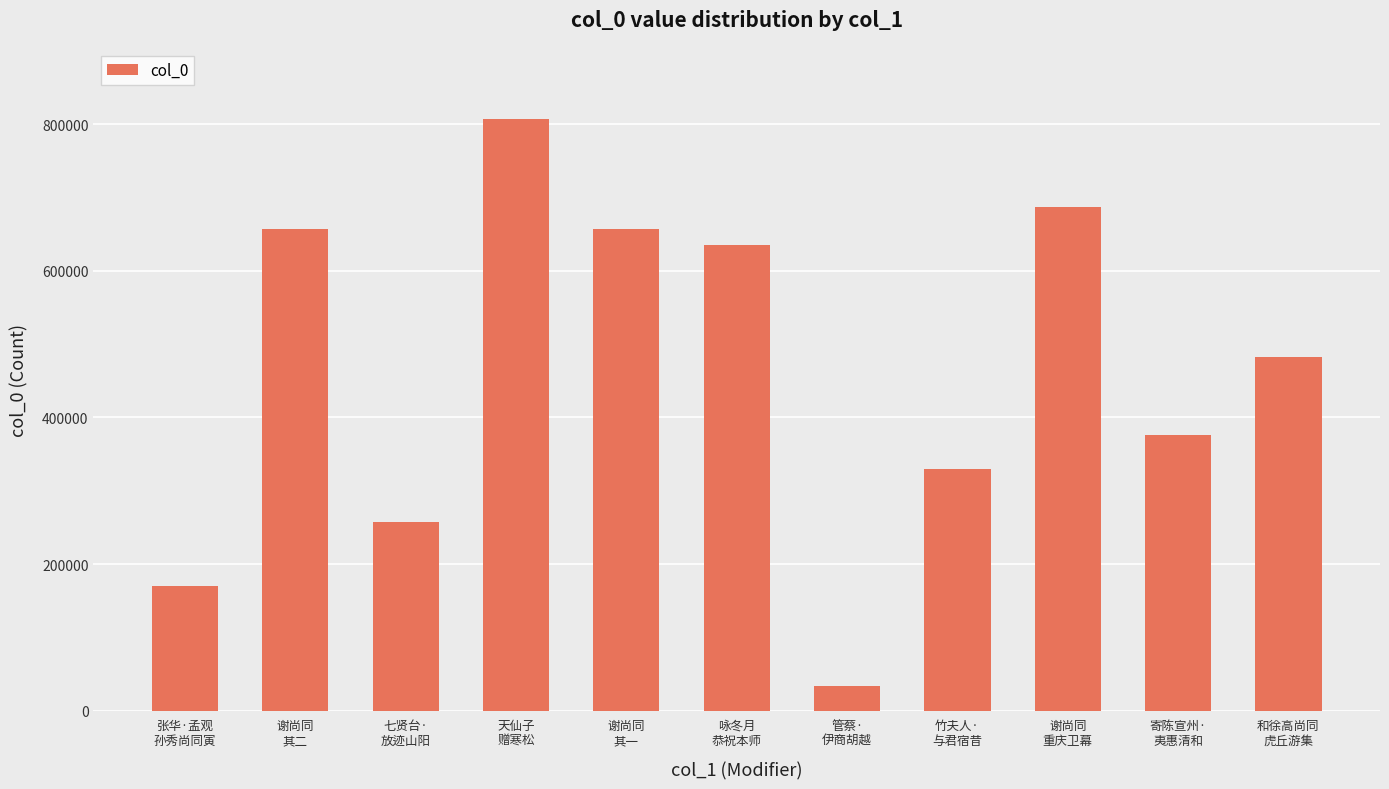

What is the value of the 4th bar from the left?

807085